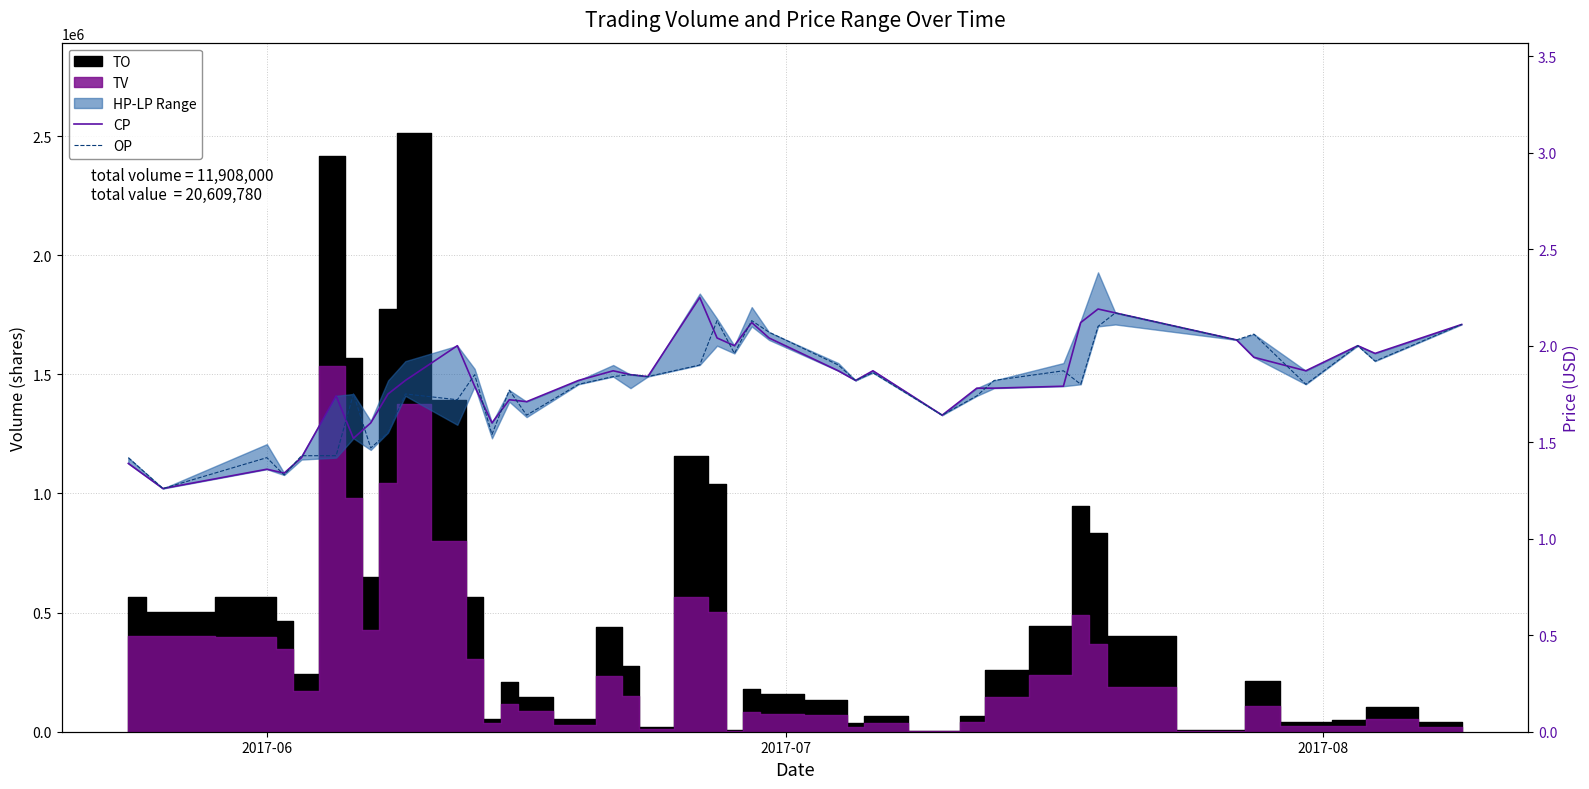

How many intersections are there between OP and CP?

15